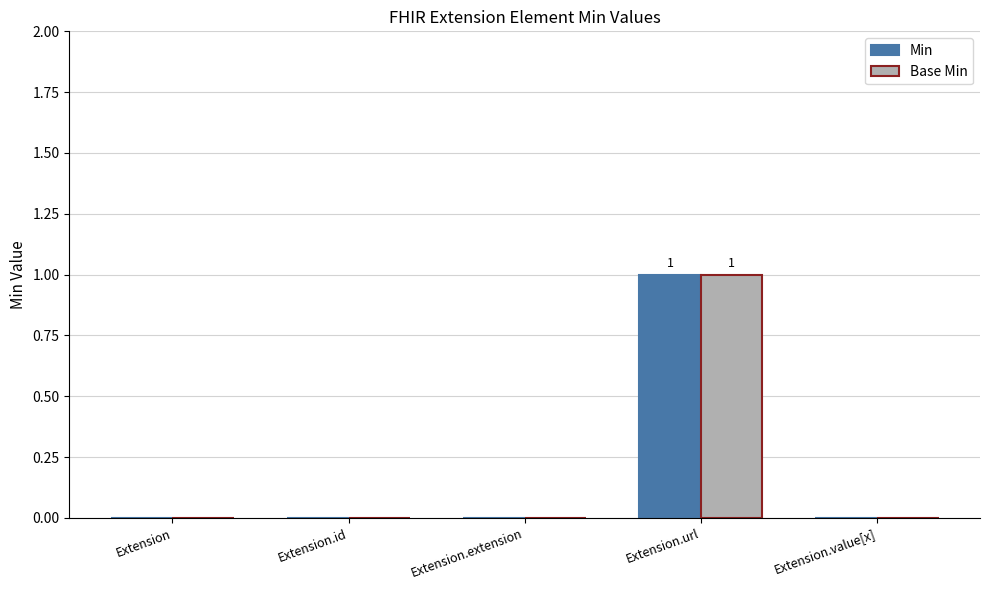

At which category is the sum across all series the highest?

Extension.url